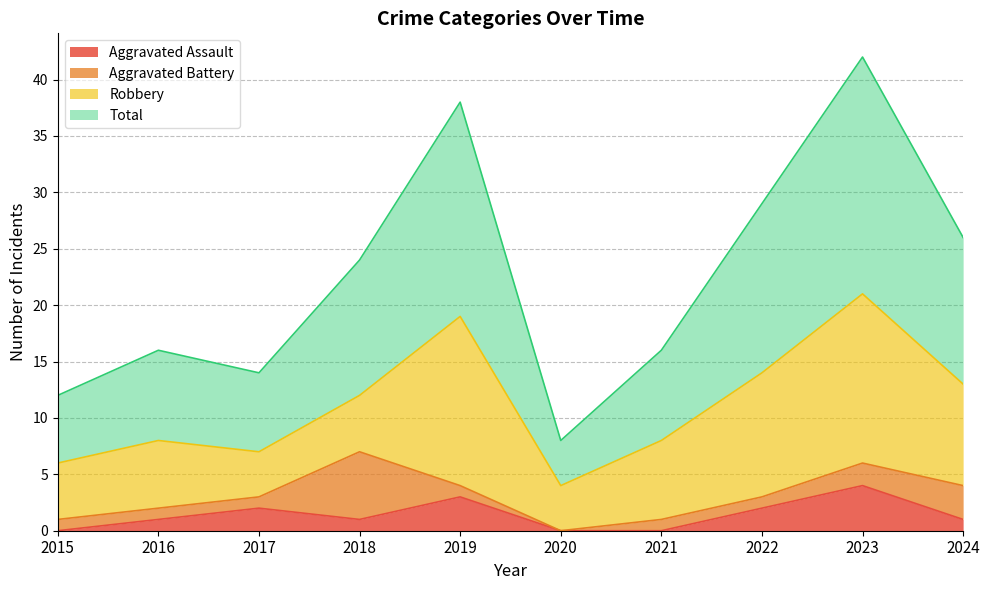

Rank the categories by Aggravated Assault value from lowest to highest.

2015, 2020, 2021, 2016, 2018, 2024, 2017, 2022, 2019, 2023